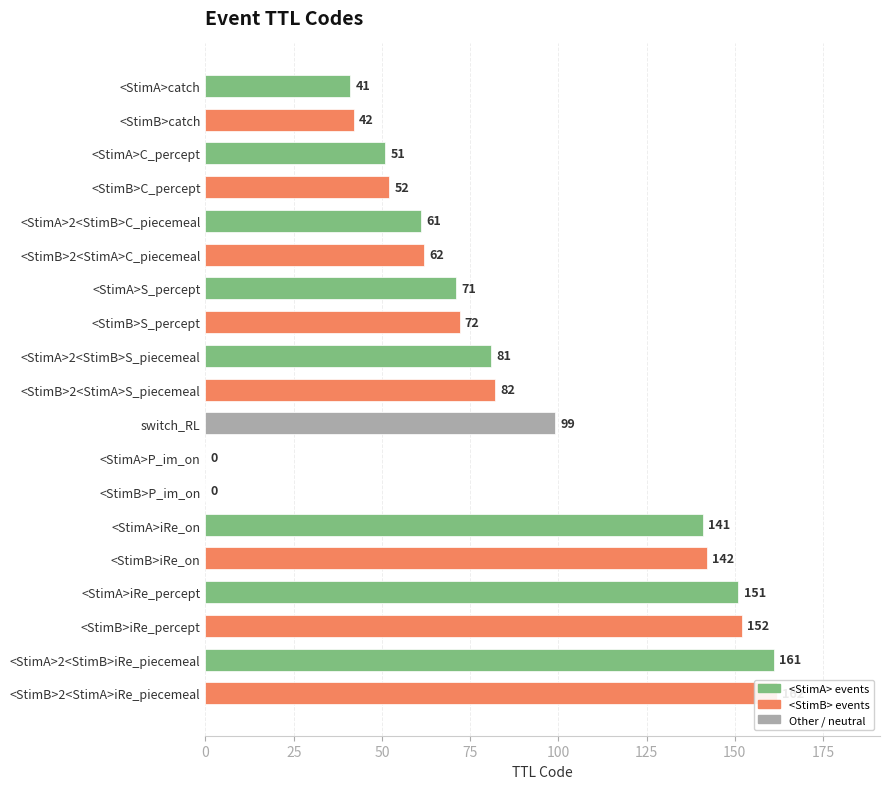

What is the change in value from <StimB>C_percept to <StimB>2<StimA>S_piecemeal?

+30